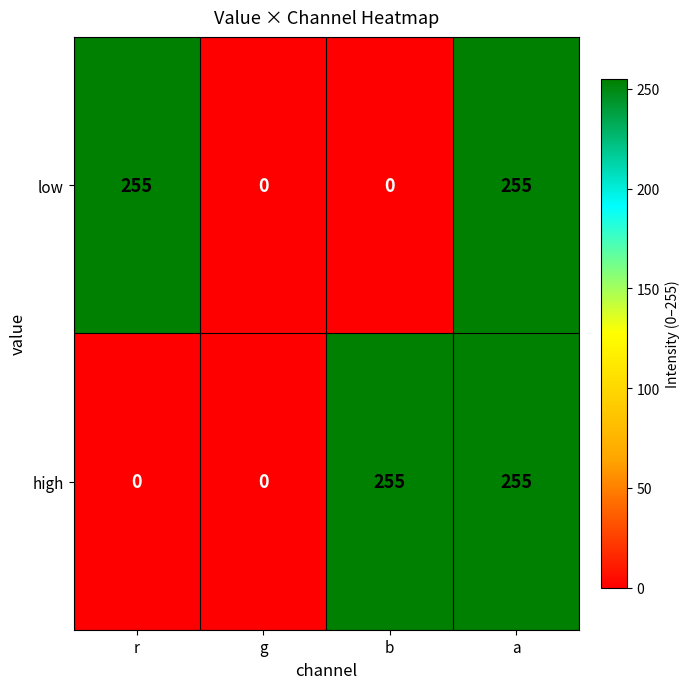

The high series shows 356 at b. True or false?

False